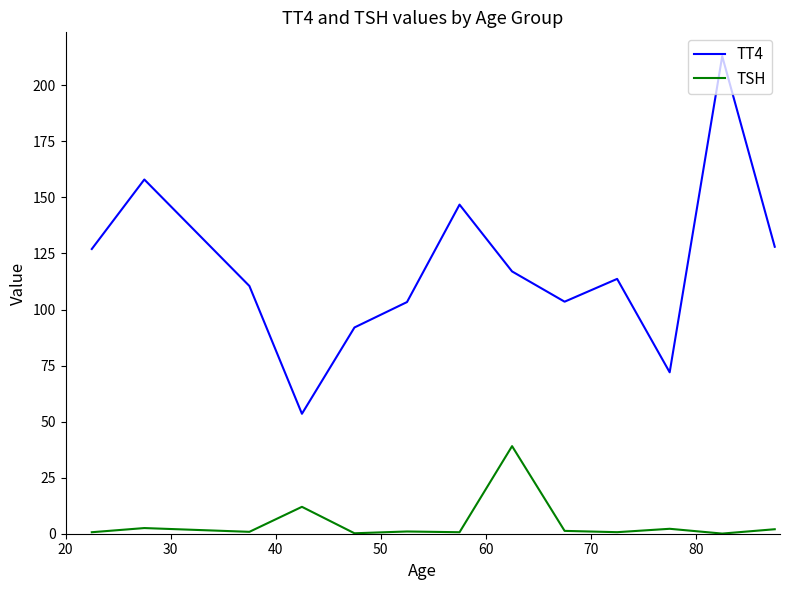

Which series has the widest spread of values?

TT4